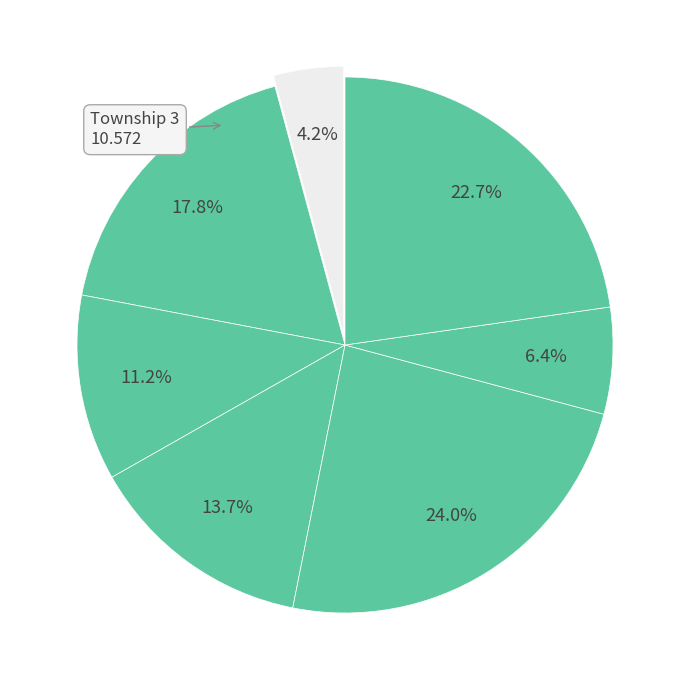

How many segments does this pie chart have?

7